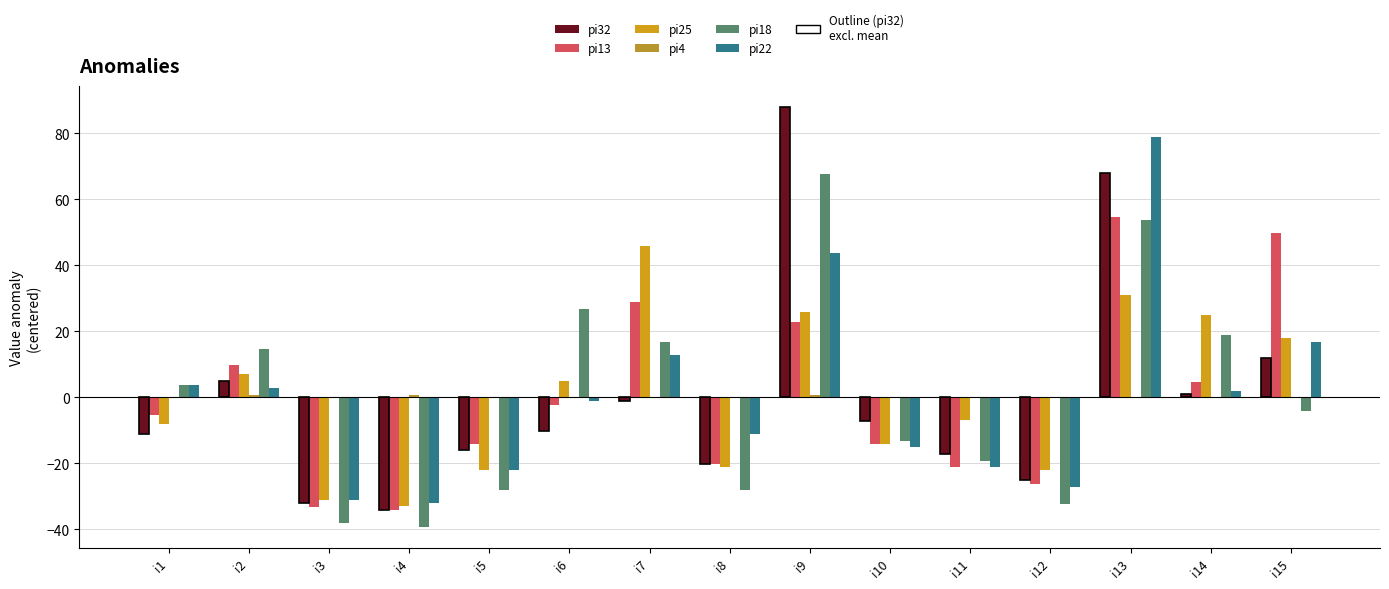

Which has a higher value, i12 or i2?

i2